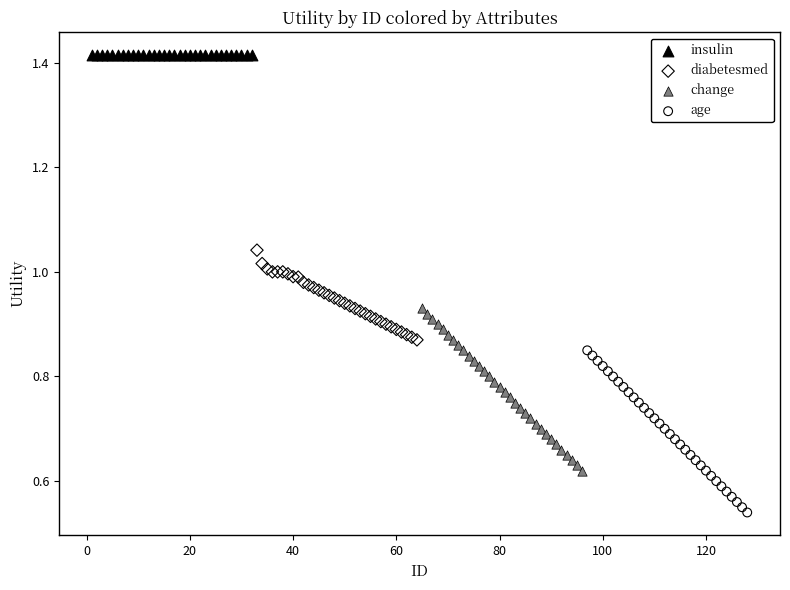

Which series reaches the maximum Y coordinate?

insulin